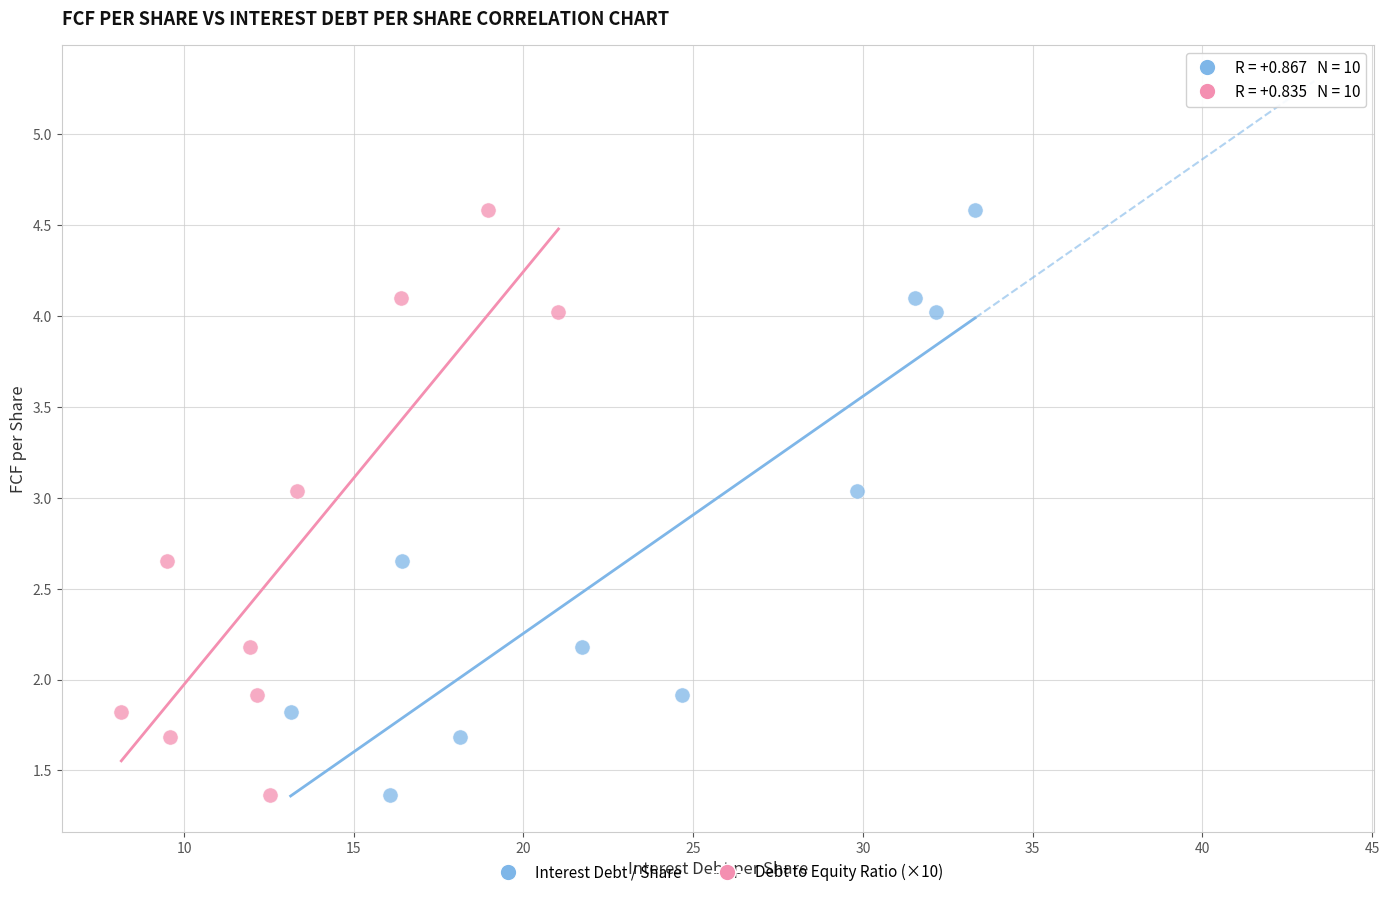

What are all the series names shown in the legend?

Interest Debt / Share, Debt to Equity Ratio (×10)